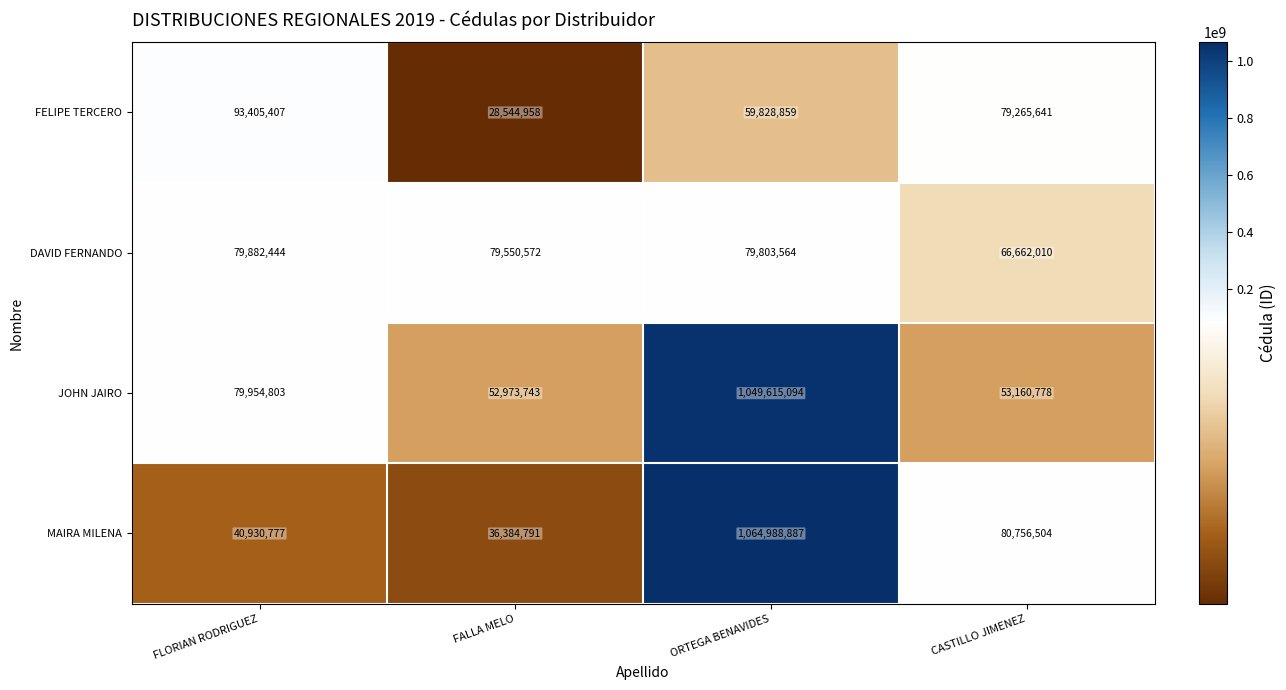

Is it true that FELIPE TERCERO equals 79265641 at CASTILLO JIMENEZ?

True